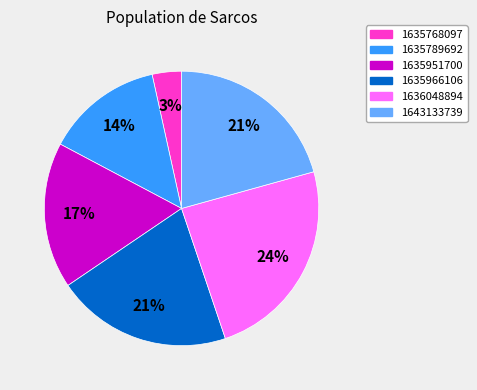

Which slice is the largest?

1636048894